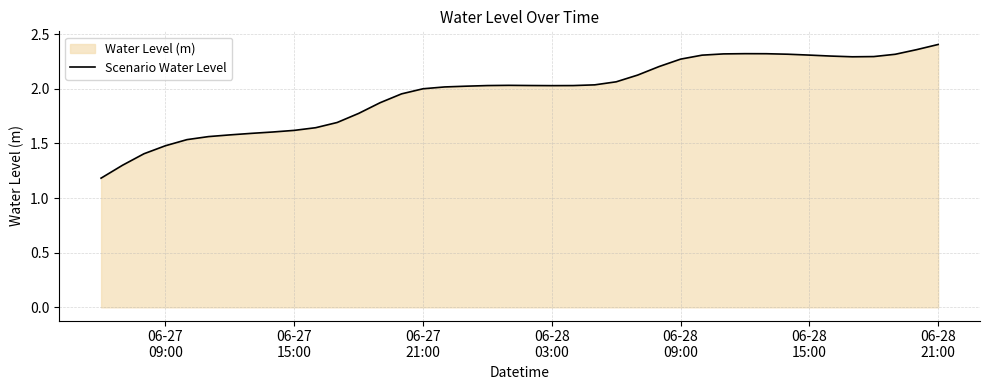

True or false: the data has more than 0 interior local peaks.

True